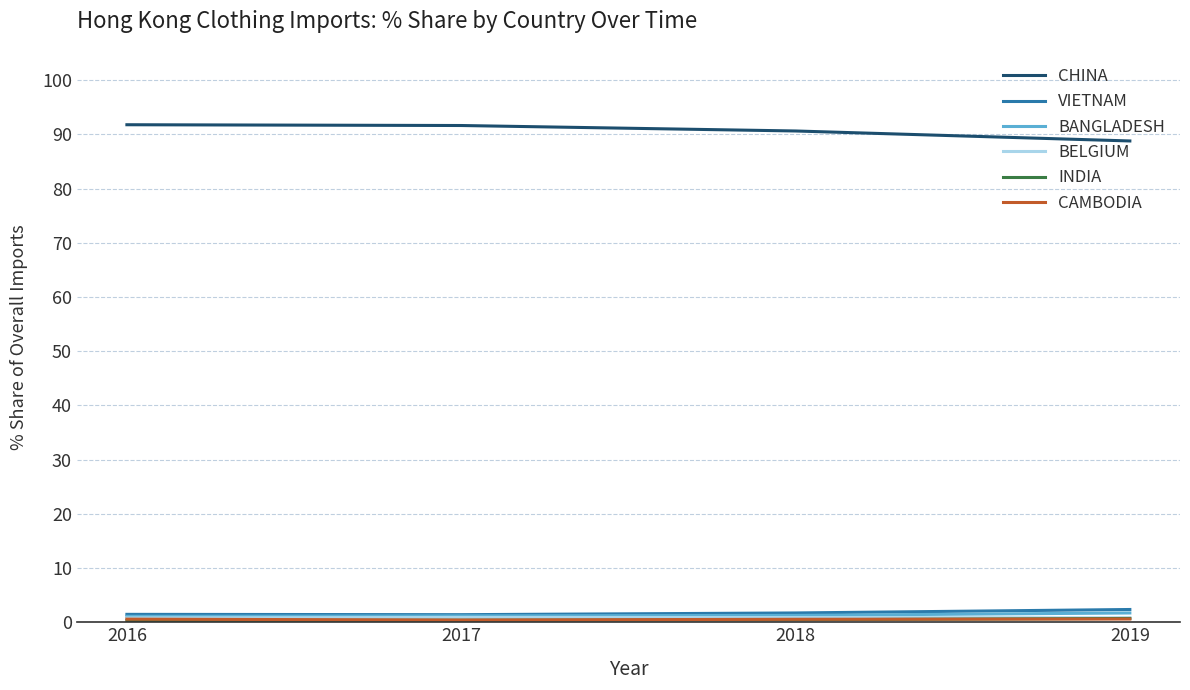

Which series has the largest total across all categories?

CHINA